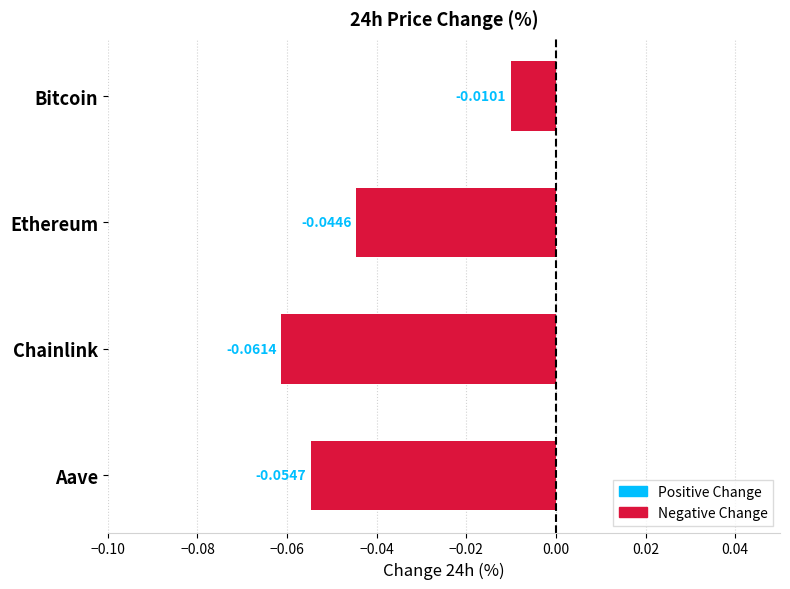

Rank the categories by value from highest to lowest.

Bitcoin, Ethereum, Aave, Chainlink